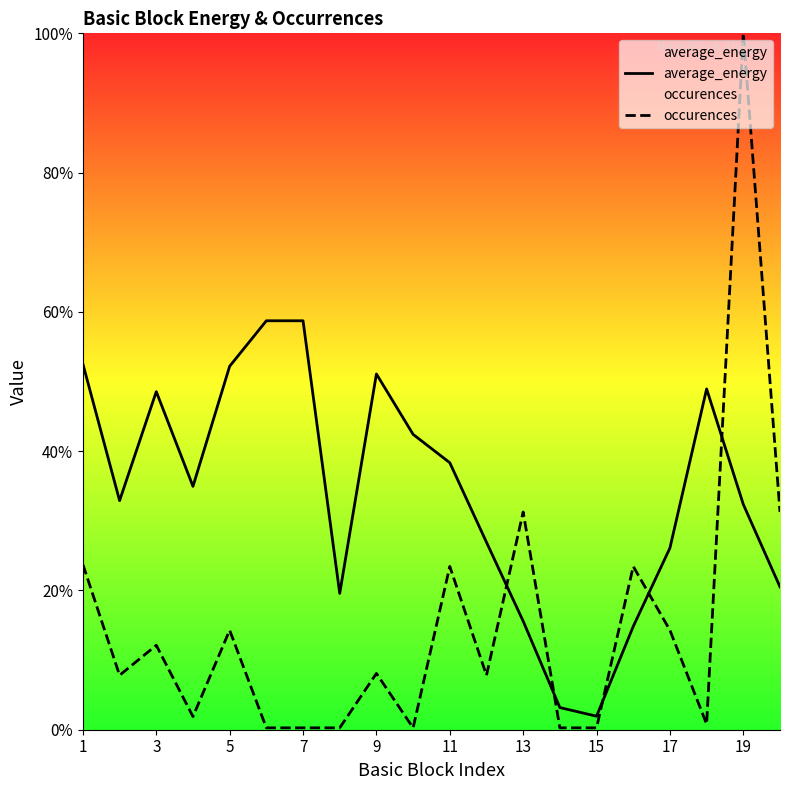

Is the value of average_energy at 13 greater than the value of occurences at 19?

No